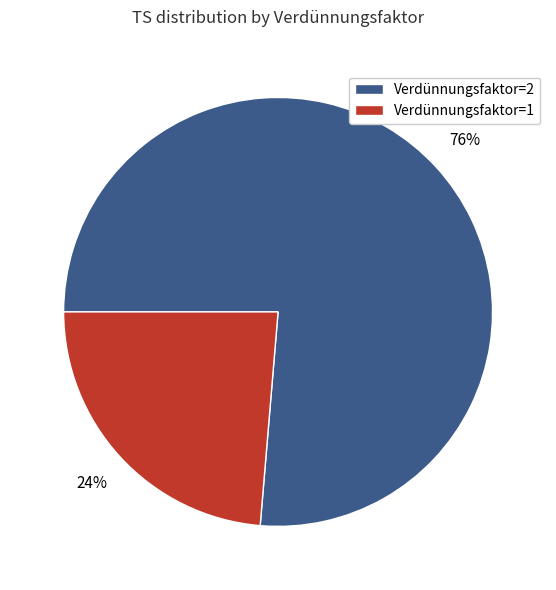

The Verdünnungsfaktor=2 slice represents 76% of the pie. True or false?

True